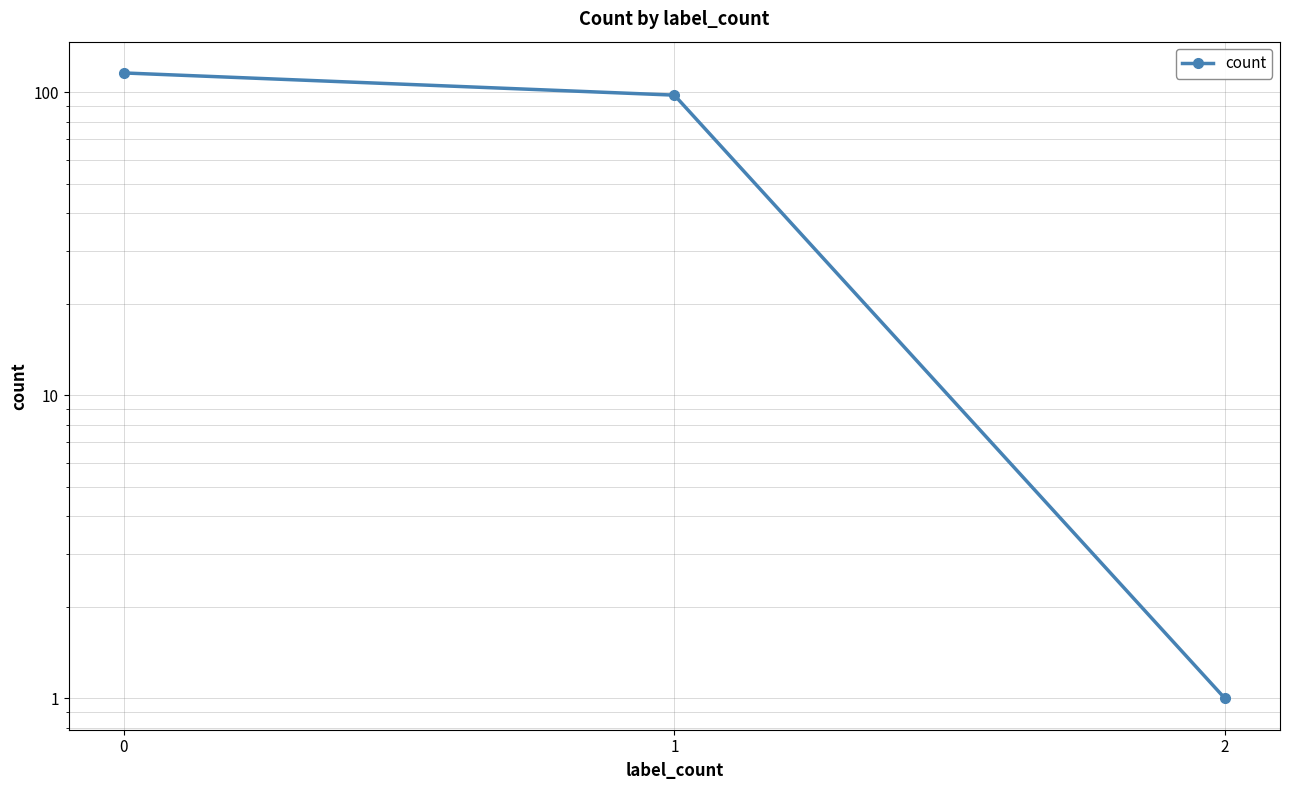

What is the difference between the values at 1 and 0?

18